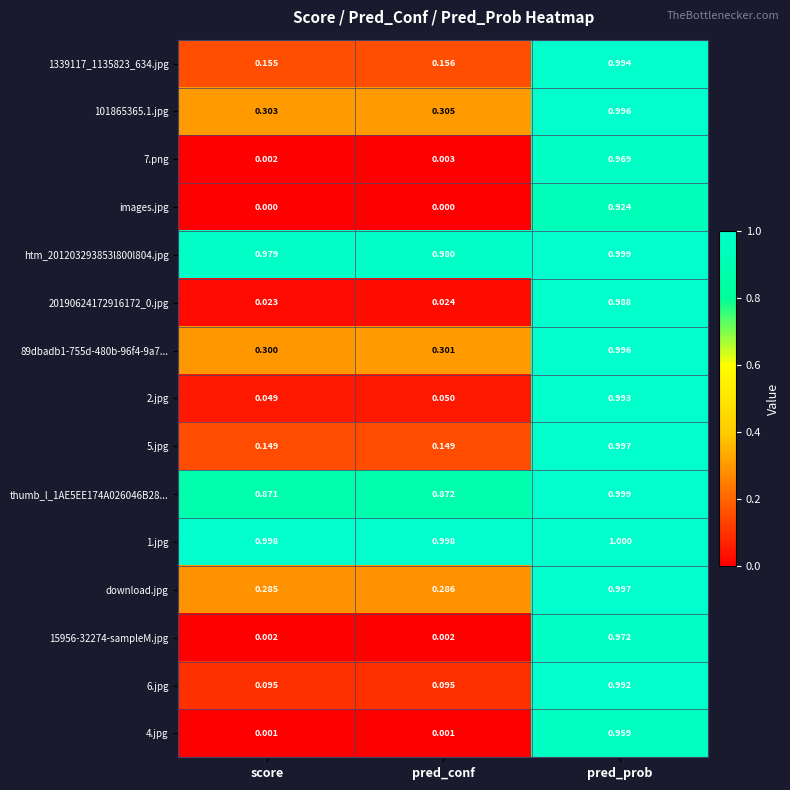

Between pred_conf and pred_prob, which series saw the biggest shift?

15956-32274-sampleM.jpg